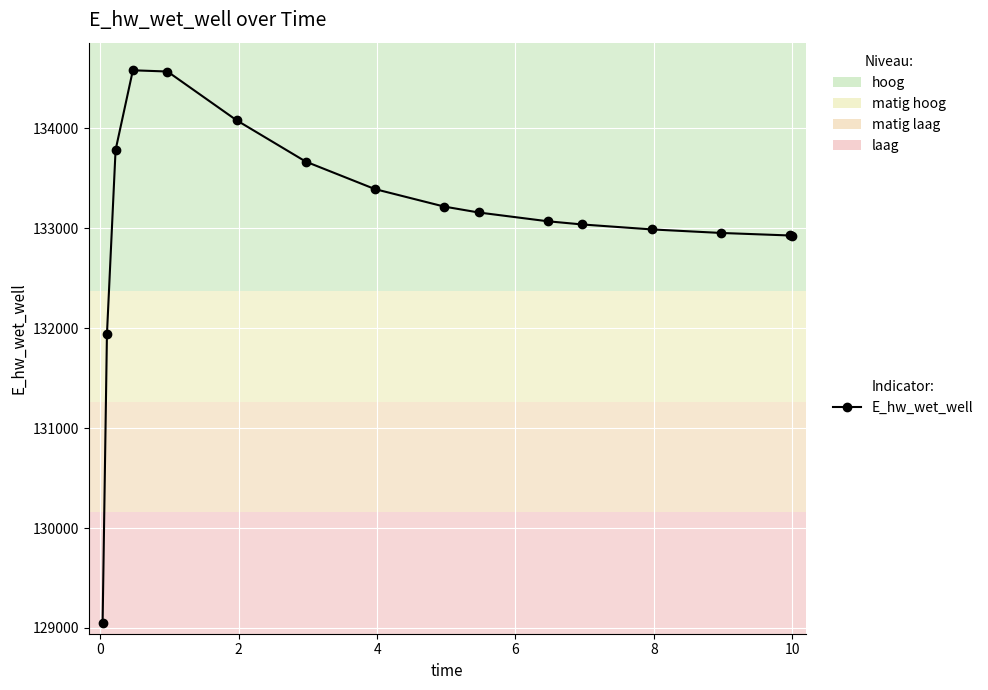

What is the minimum value shown in the chart?

129053.1